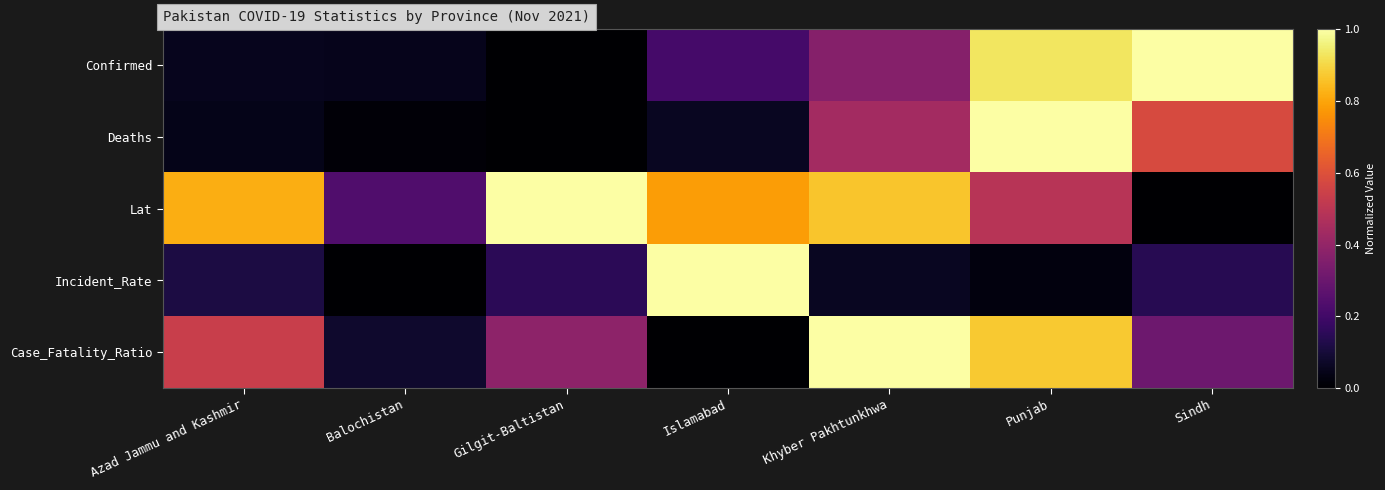

What is the difference between the highest and lowest values at Punjab?

1.0